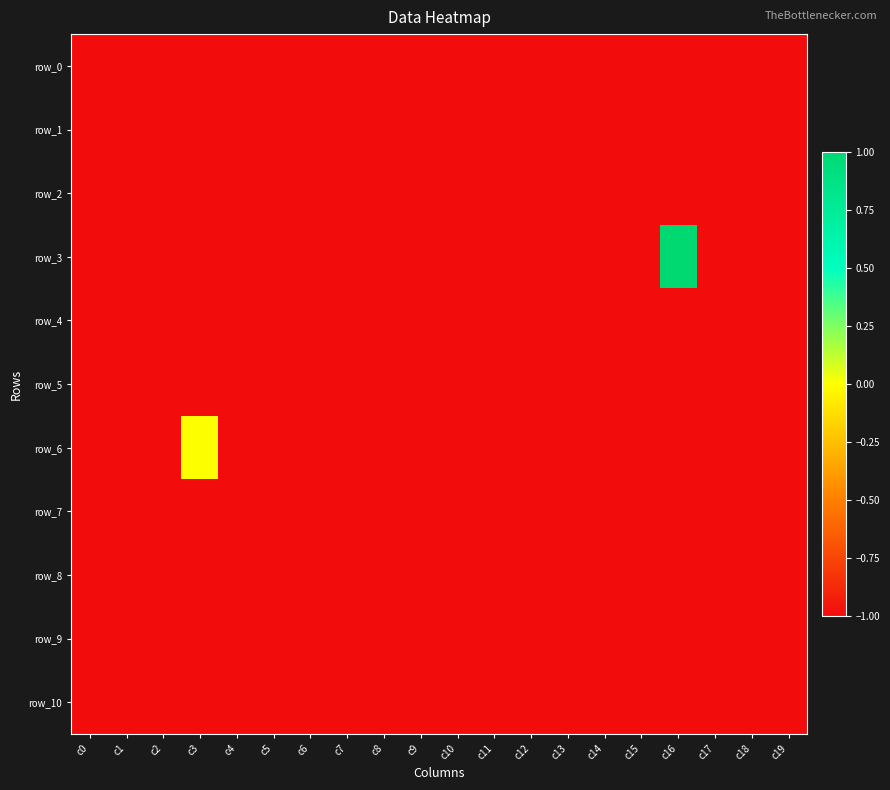

List the series in order of their peak value, highest first.

row_3, row_6, row_0, row_1, row_2, row_4, row_5, row_7, row_8, row_9, row_10